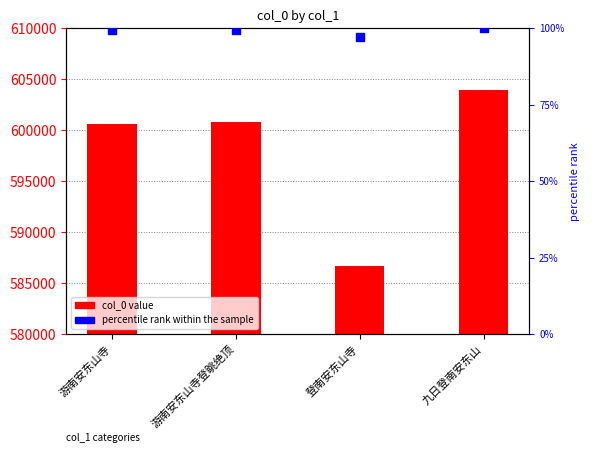

Which series contains the highest Y value?

col_0 value